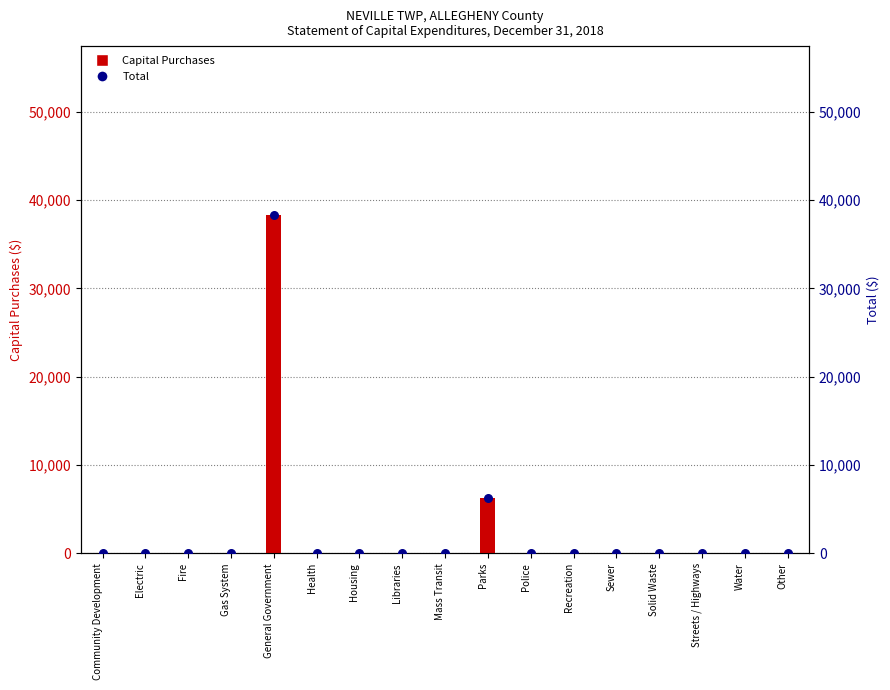

Is the value of Total at Other greater than the value of Capital Purchases at Fire?

No